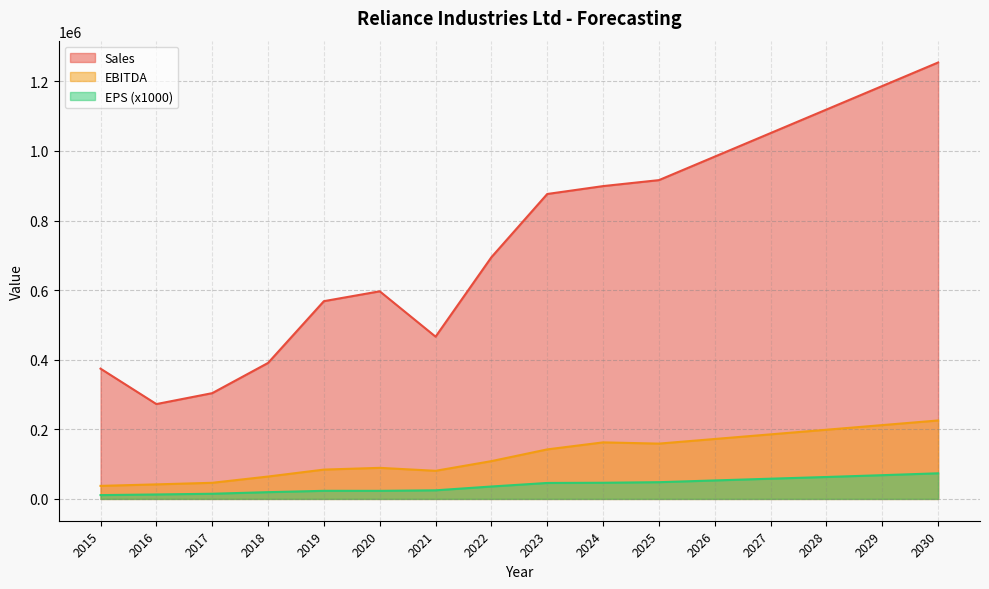

True or false: Sales and EPS cross at least once.

False